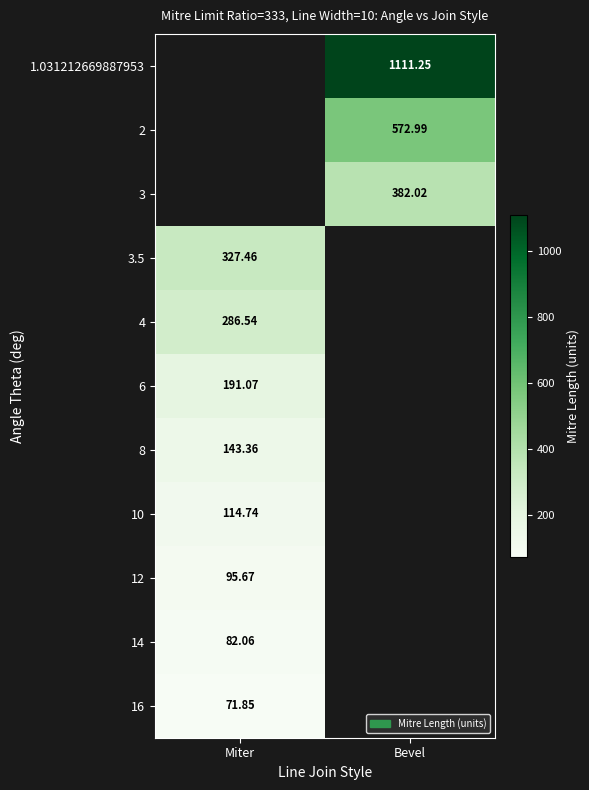

How many data points in 2 are above 572?

1